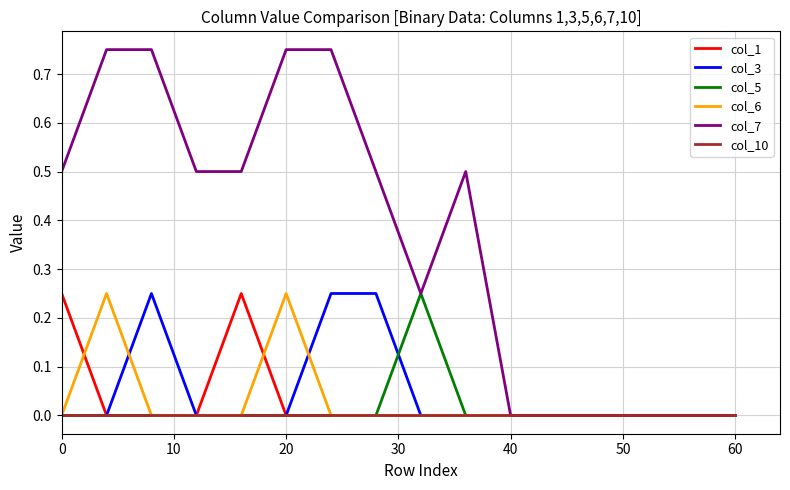

Which series has the largest range (max minus min)?

col_7